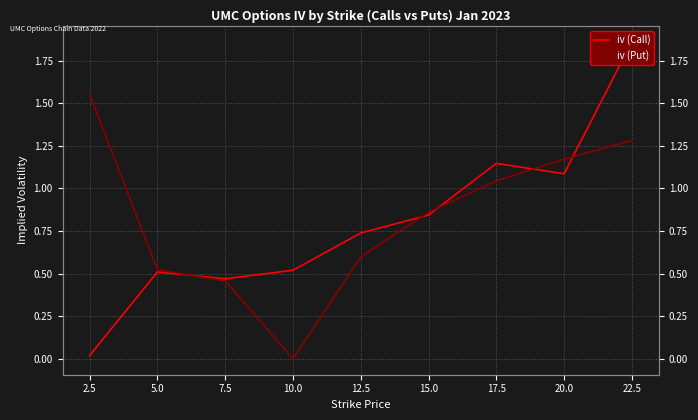

How many data points does each series have?

9